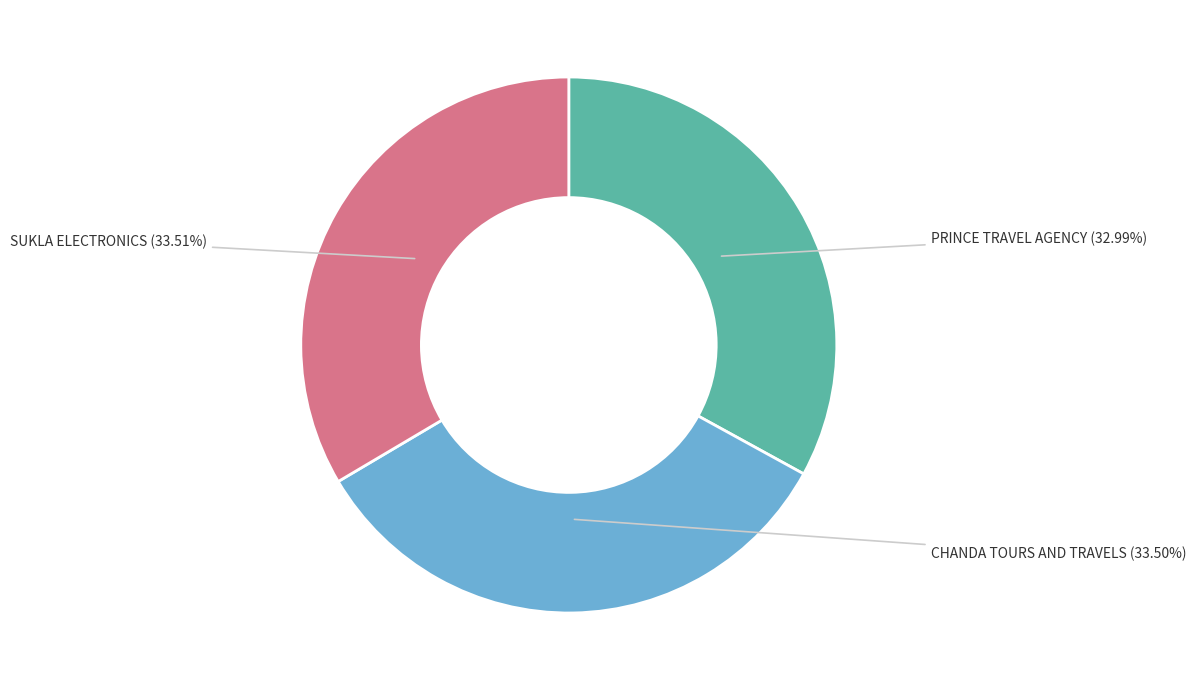

Which has a higher value, SUKLA ELECTRONICS or PRINCE TRAVEL AGENCY?

SUKLA ELECTRONICS